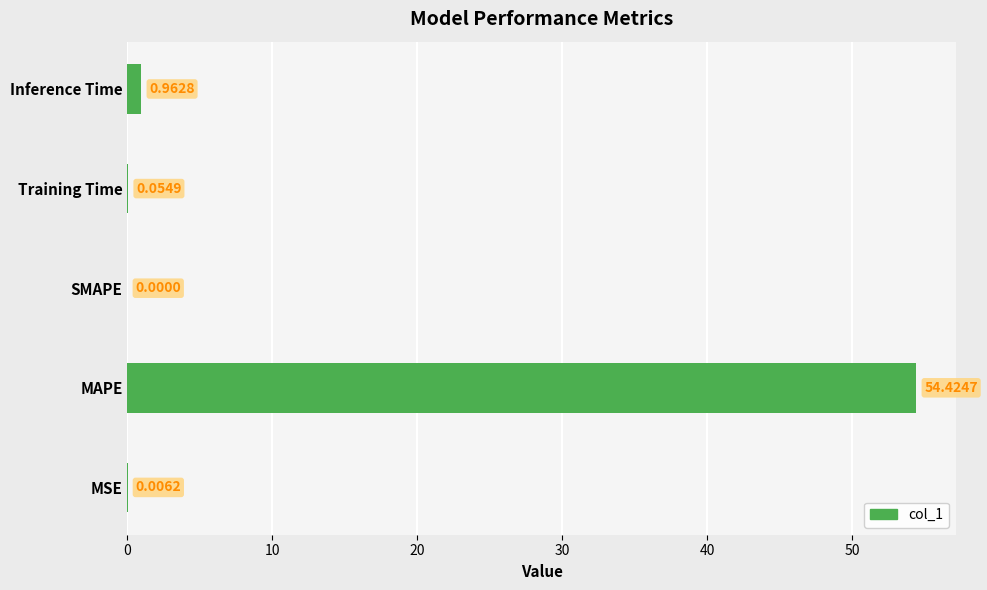

What is the average value?

11.1